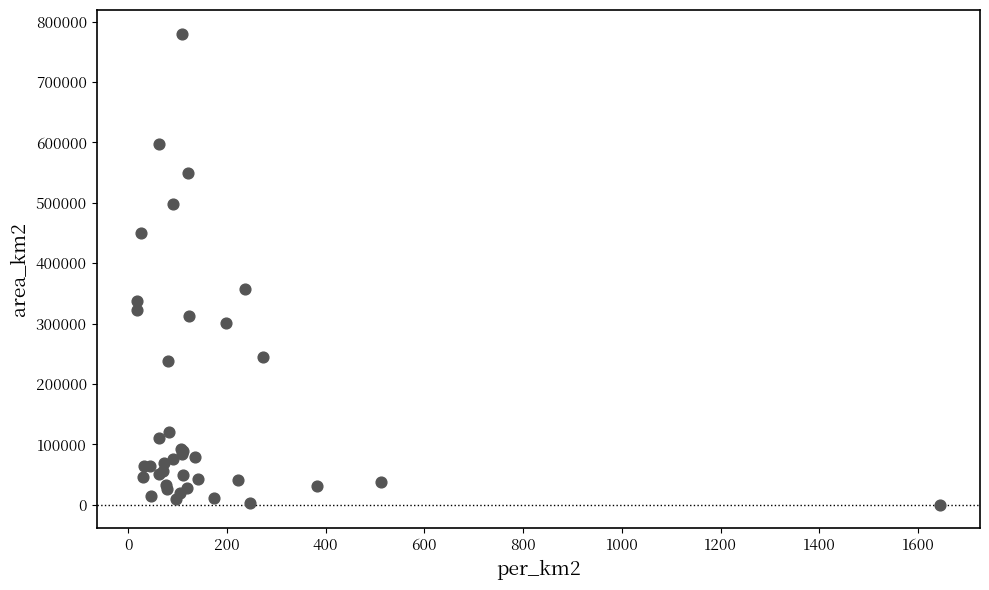

What Y value in the scatter plot is closest to 390273?

357105.1